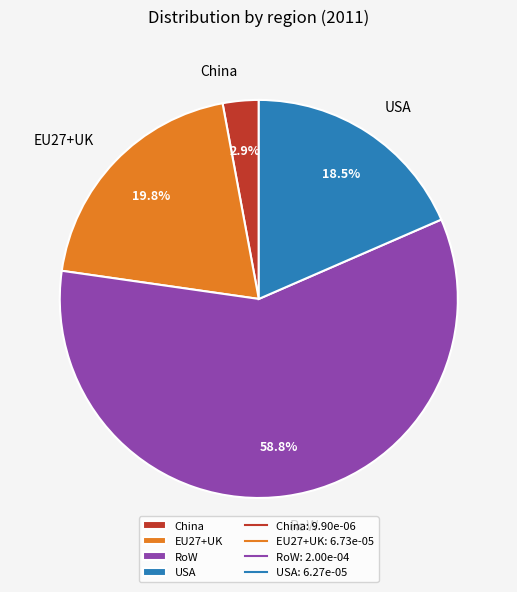

To the nearest percent, what is the difference between the China and USA slice percentages?

16%